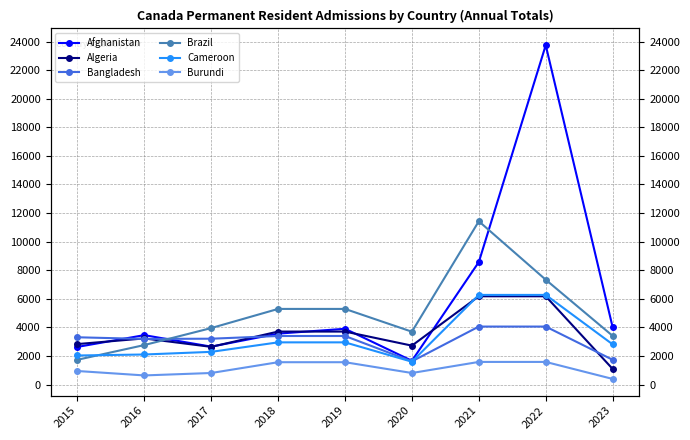

Reading left to right, list all the values displayed in this chart.

Afghanistan: 2630	3455	2650	3560	3900	1660	8570	23750	4010
Algeria: 2830	3225	2635	3705	3705	2720	6175	6175	1090
Bangladesh: 3305	3190	3205	3395	3395	1620	4055	4055	1730
Brazil: 1730	2760	3950	5290	5290	3695	11425	7335	3405
Cameroon: 2030	2100	2285	2950	2950	1595	6270	6270	2810
Burundi: 945	635	805	1560	1560	805	1580	1580	390